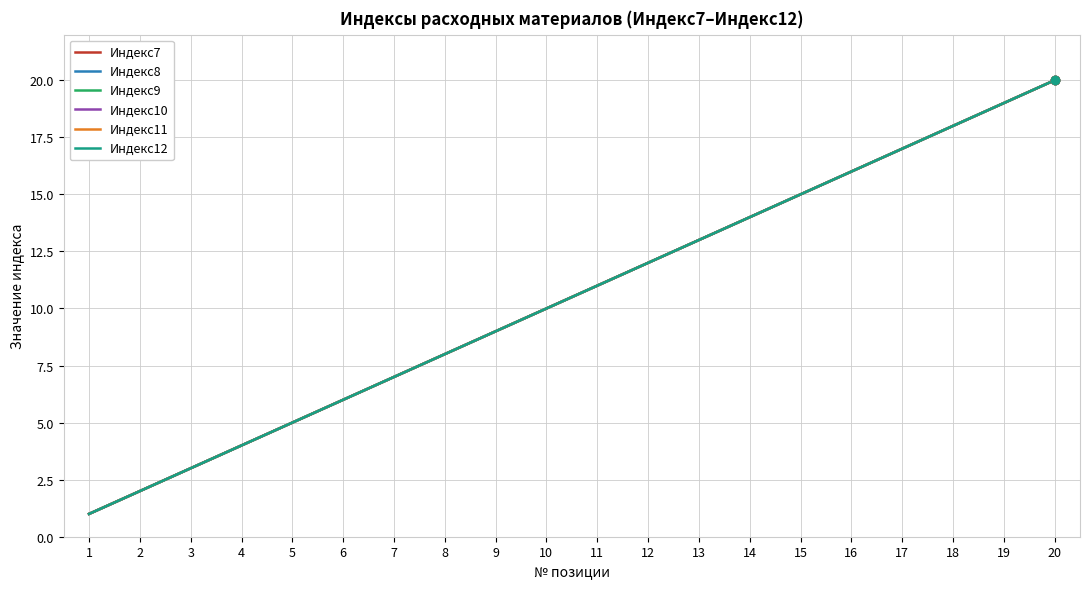

Reading left to right, list all the values displayed in this chart.

Индекс7: 1=1	2=2	3=3	4=4	5=5	6=6	7=7	8=8	9=9	10=10	11=11	12=12	13=13	14=14	15=15	16=16	17=17	18=18	19=19	20=20
Индекс8: 1=1	2=2	3=3	4=4	5=5	6=6	7=7	8=8	9=9	10=10	11=11	12=12	13=13	14=14	15=15	16=16	17=17	18=18	19=19	20=20
Индекс9: 1=1	2=2	3=3	4=4	5=5	6=6	7=7	8=8	9=9	10=10	11=11	12=12	13=13	14=14	15=15	16=16	17=17	18=18	19=19	20=20
Индекс10: 1=1	2=2	3=3	4=4	5=5	6=6	7=7	8=8	9=9	10=10	11=11	12=12	13=13	14=14	15=15	16=16	17=17	18=18	19=19	20=20
Индекс11: 1=1	2=2	3=3	4=4	5=5	6=6	7=7	8=8	9=9	10=10	11=11	12=12	13=13	14=14	15=15	16=16	17=17	18=18	19=19	20=20
Индекс12: 1=1	2=2	3=3	4=4	5=5	6=6	7=7	8=8	9=9	10=10	11=11	12=12	13=13	14=14	15=15	16=16	17=17	18=18	19=19	20=20